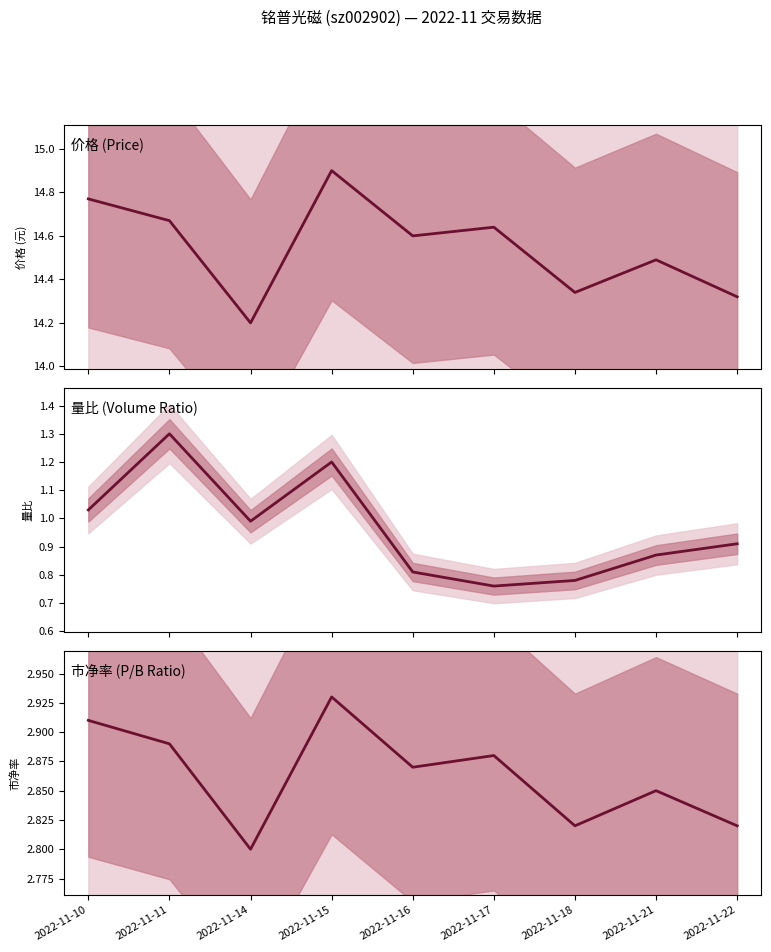

How many interior local peaks does the 市净率 series have?

3